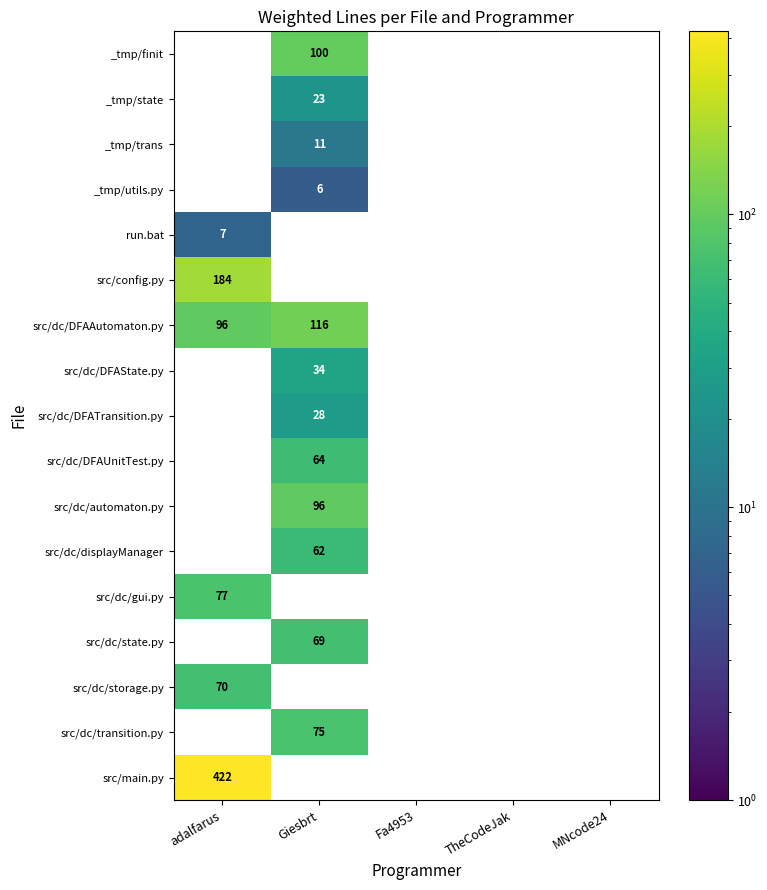

The _tmp/state series shows 23 at Giesbrt. True or false?

True